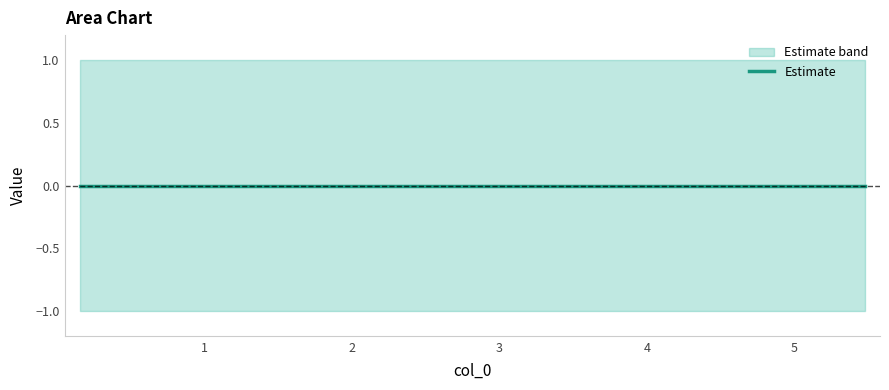

Read the col_1 value at 2.

-1